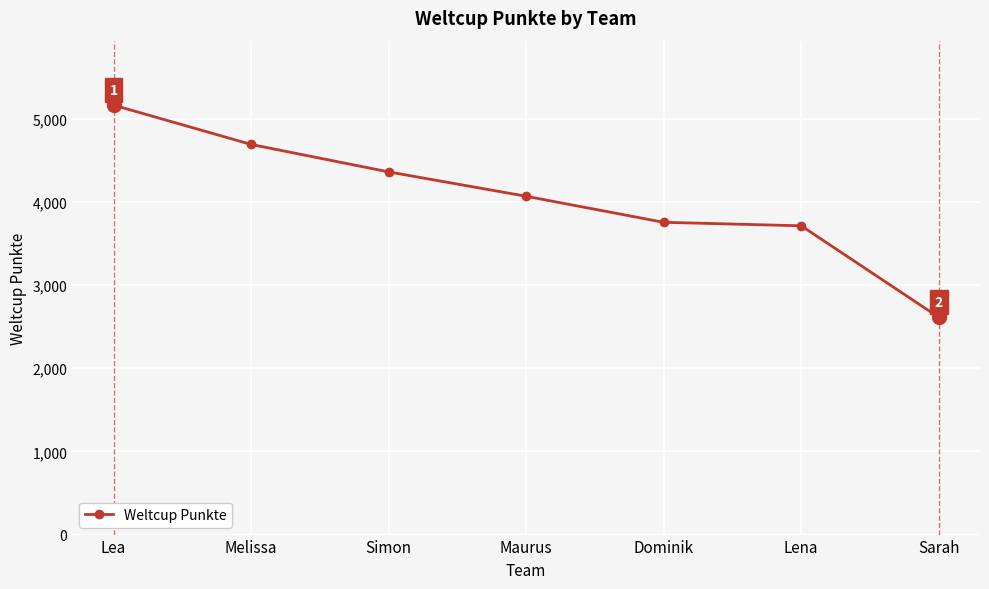

Between Sarah and Simon, which is larger?

Simon